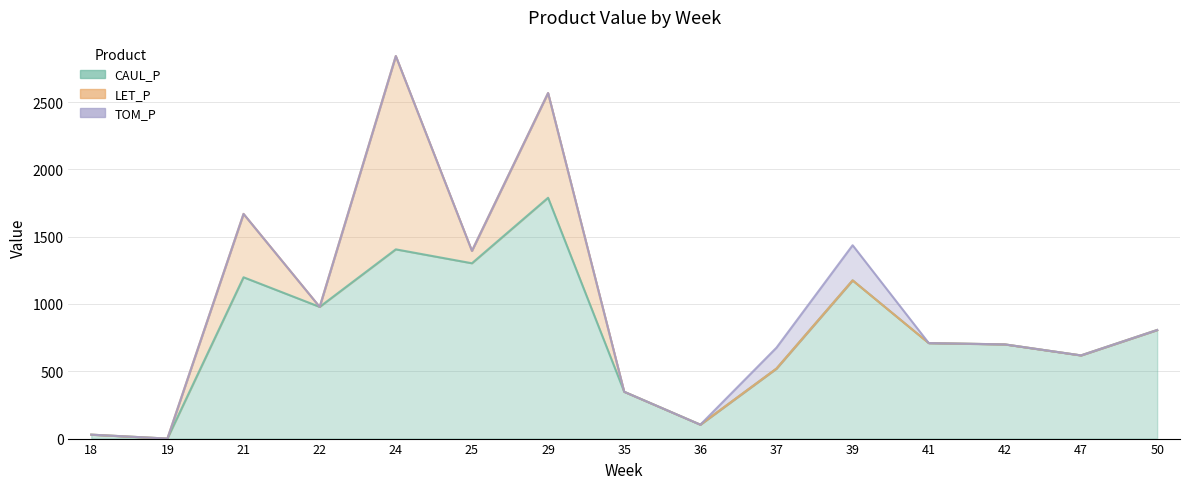

In CAUL_P, how many points are lower than both neighbors (excluding endpoints)?

5